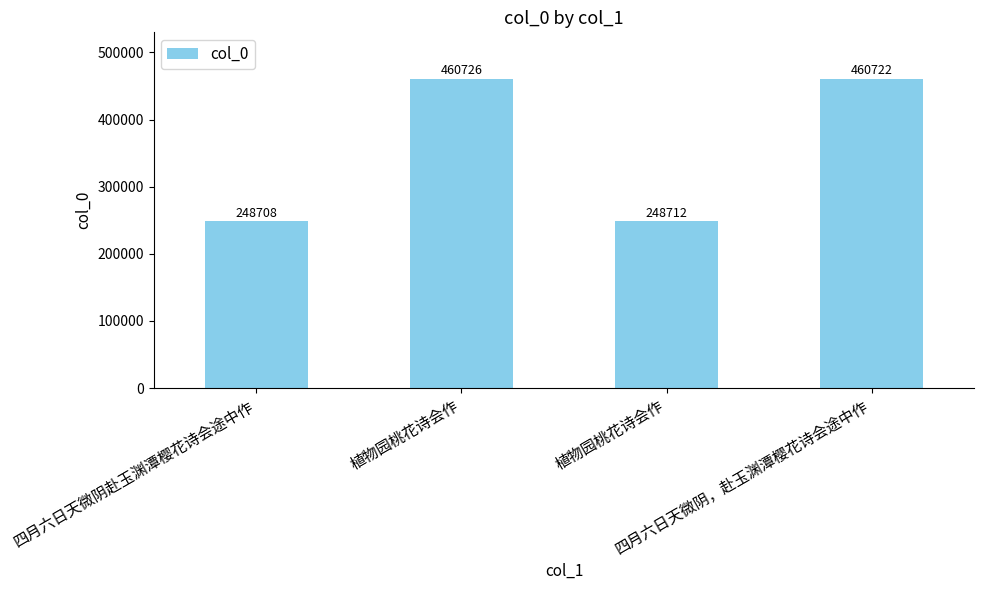

The chart shows a value of 259374 at 植物园桃花诗会作. True or false?

False